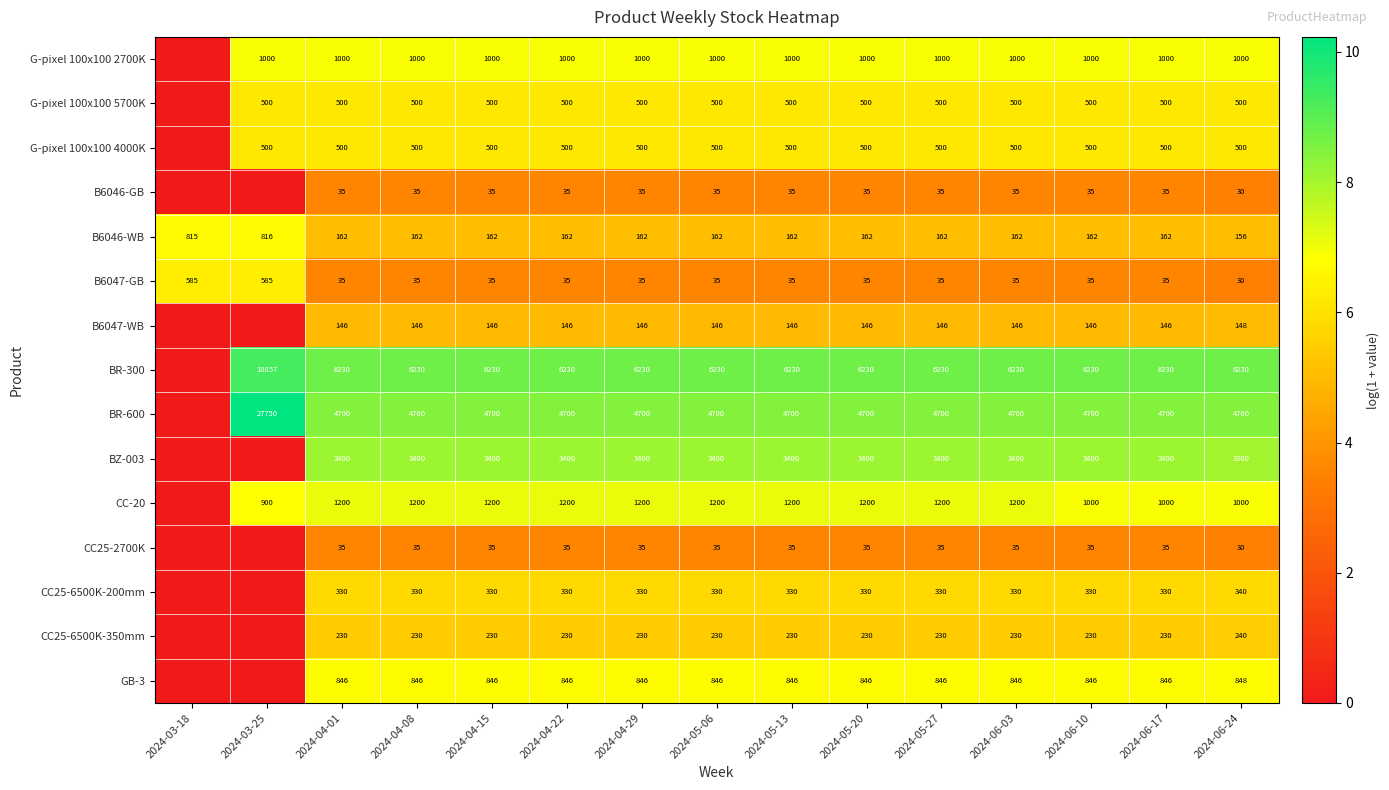

What is the sum of the G-pixel 100x100 4000K values at 2024-03-25 and 2024-05-06?

1000